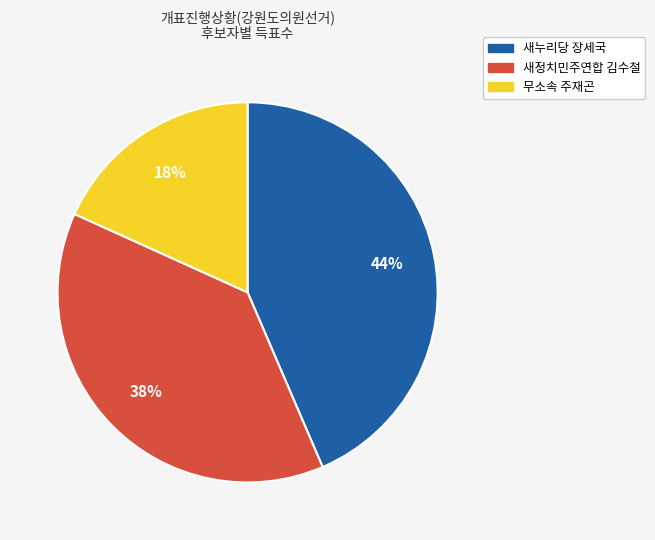

How many segments does this pie chart have?

3